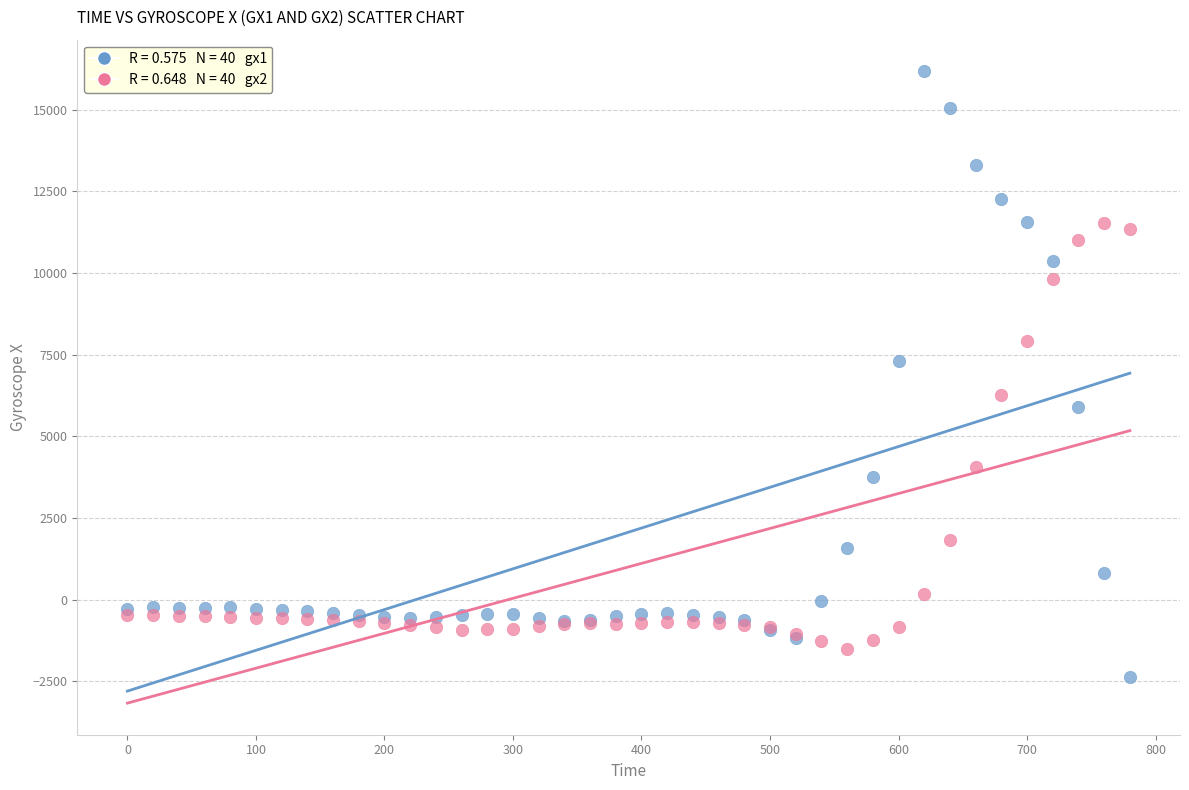

Across all series, what Y value is closest to 6909?

7310